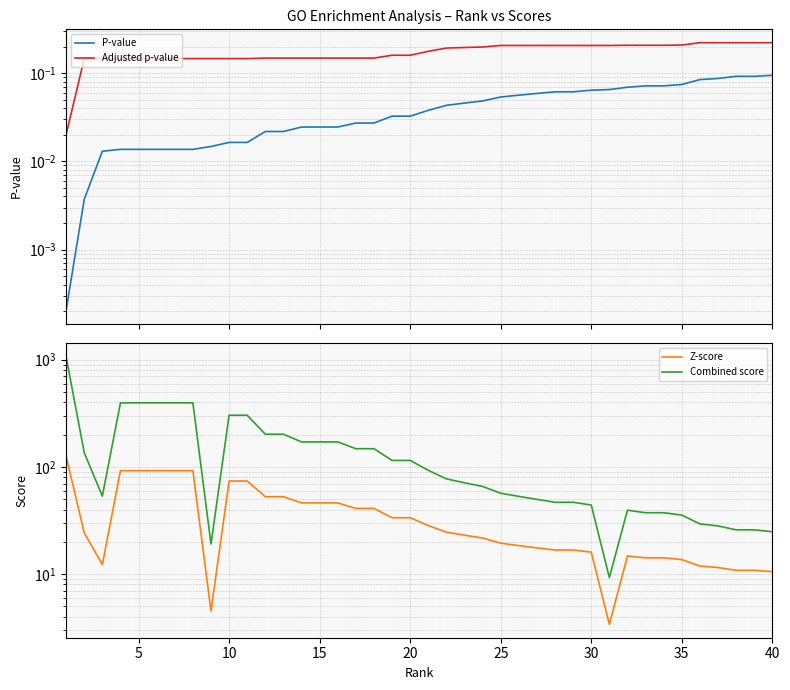

True or false: Adjusted p-value has more than 0 interior local peaks.

False